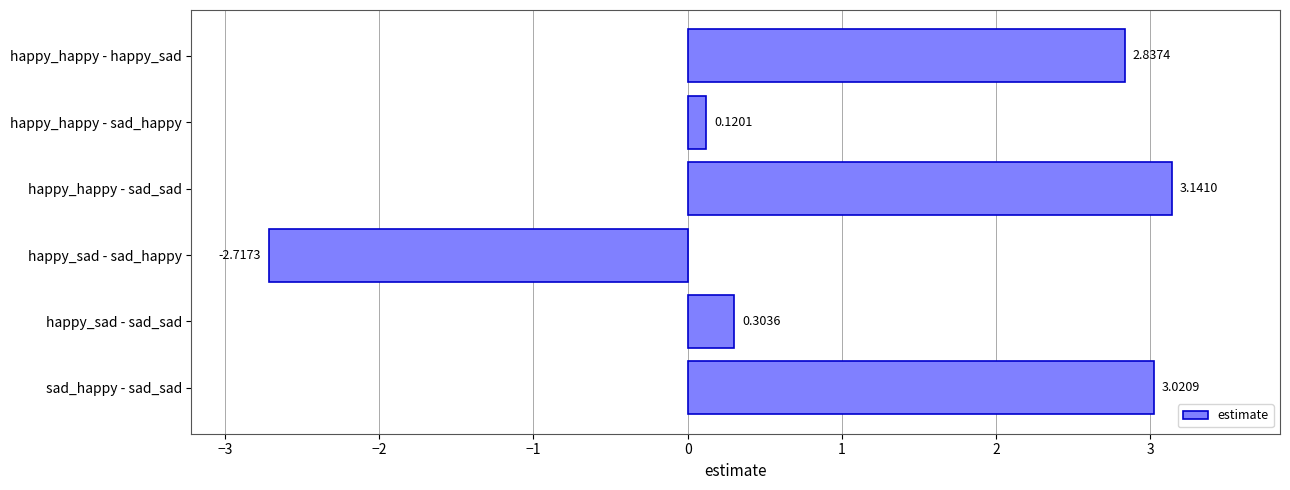

How many positive values are there?

5